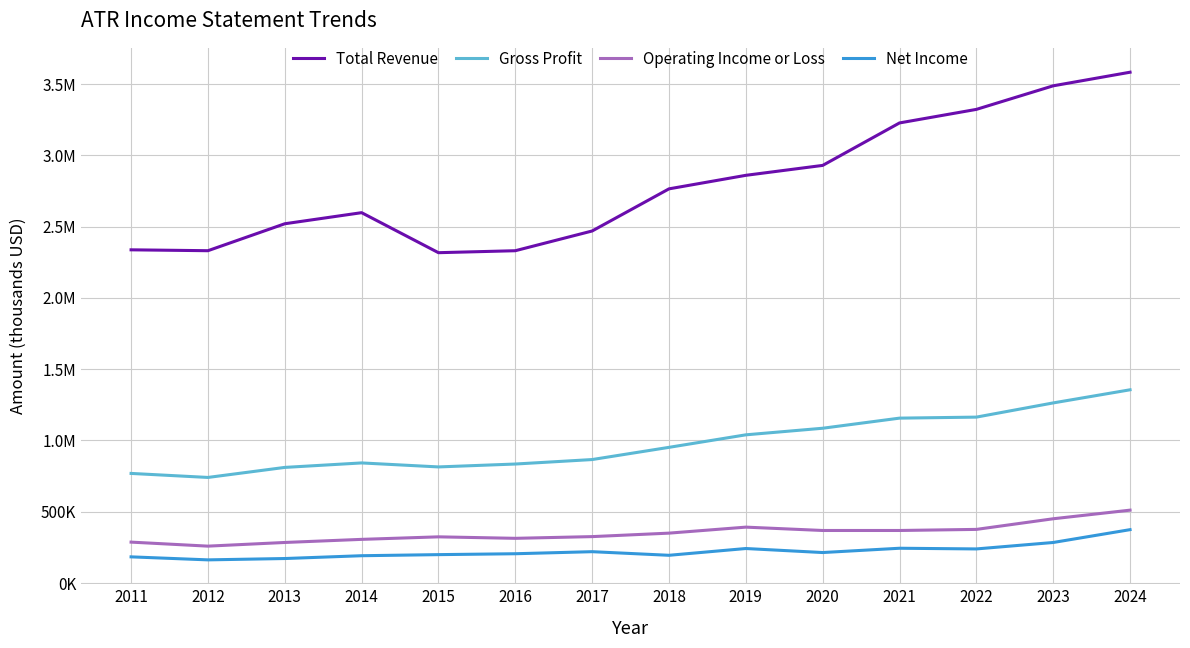

Which series changed the most between 2016 and 2022?

Total Revenue